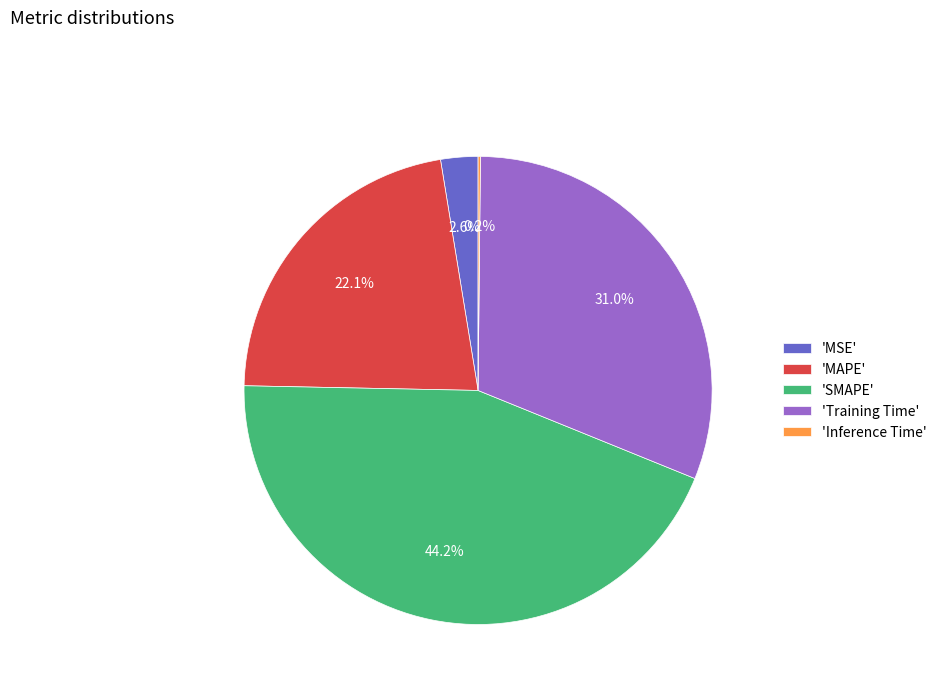

To the nearest percent, what is the difference between the largest and smallest slice percentages?

44%